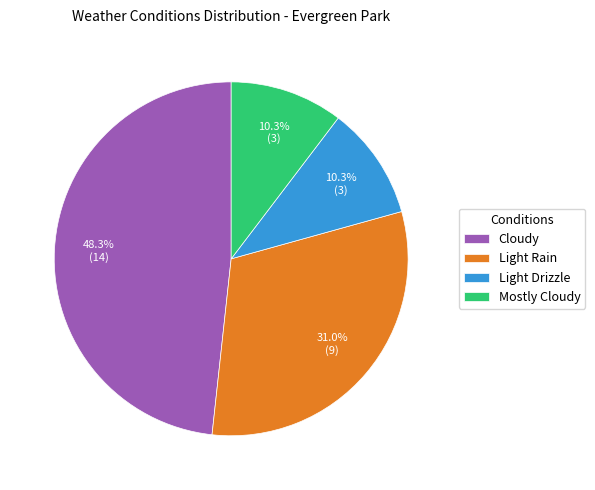

What is the largest slice in the pie chart?

Cloudy